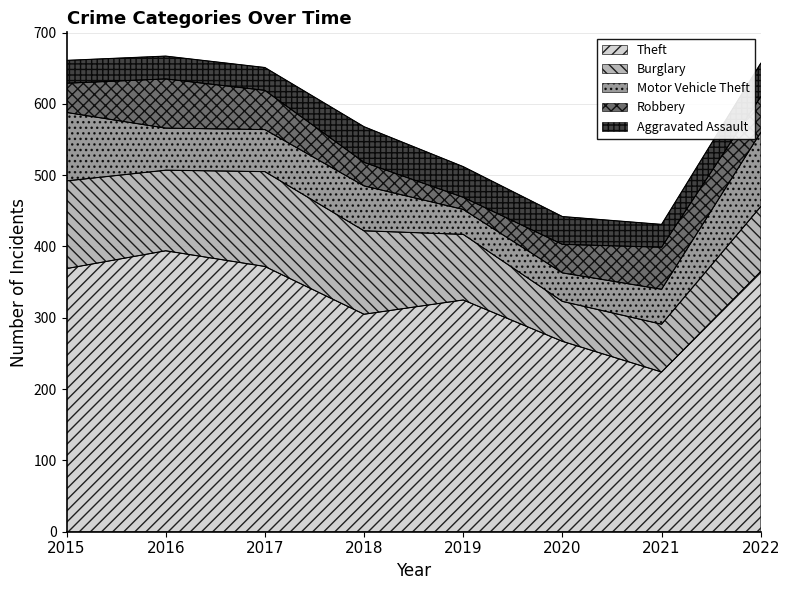

Reading left to right, list all the values displayed in this chart.

Theft: 369	394	372	305	325	267	224	365
Burglary: 123	113	133	117	92	56	67	91
Motor Vehicle Theft: 96	59	59	63	35	40	49	104
Robbery: 41	69	55	33	17	40	59	50
Aggravated Assault: 32	32	32	50	43	39	32	47